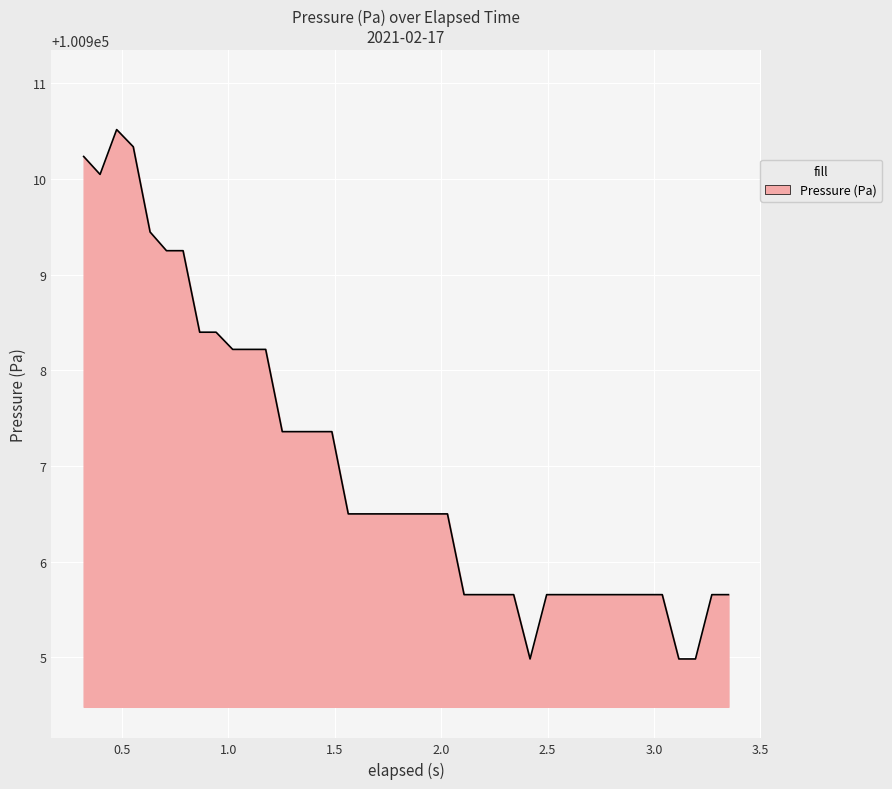

What is the maximum value shown in the chart?

100910.5